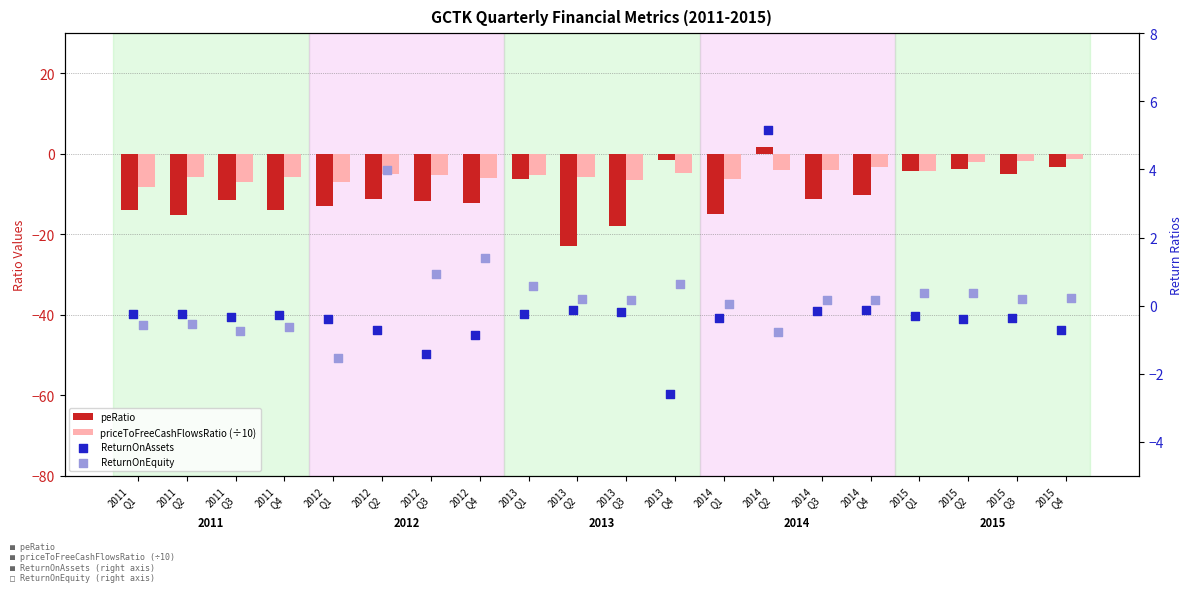

Which series has the largest total across all categories?

ReturnOnEquity